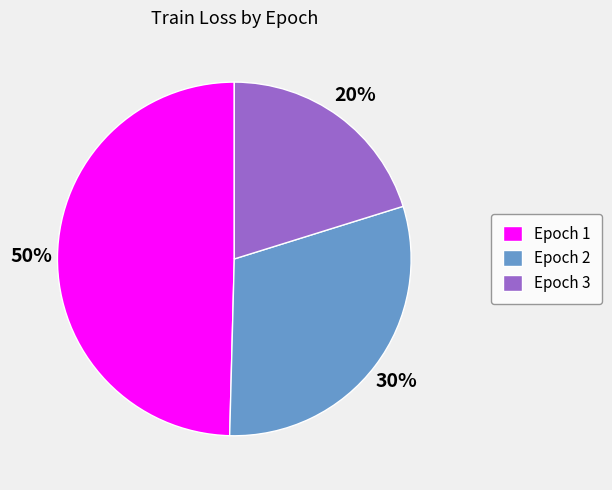

Does any single category account for the majority?

No